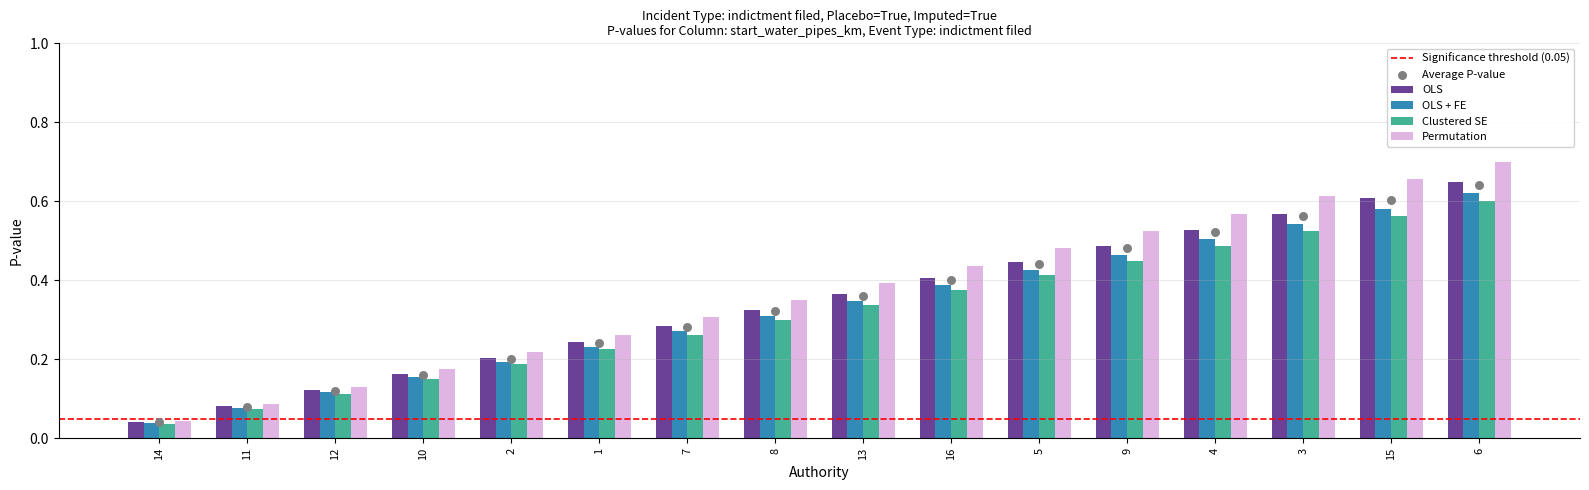

Where is Clustered SE nearest to the value 0?

14